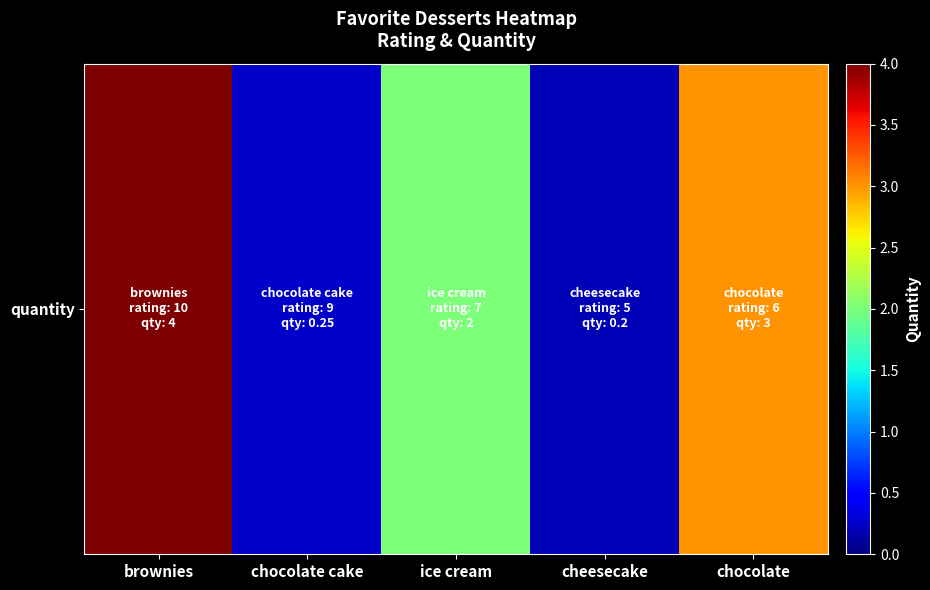

List the labels in order of value, largest first.

brownies, chocolate, ice cream, chocolate cake, cheesecake